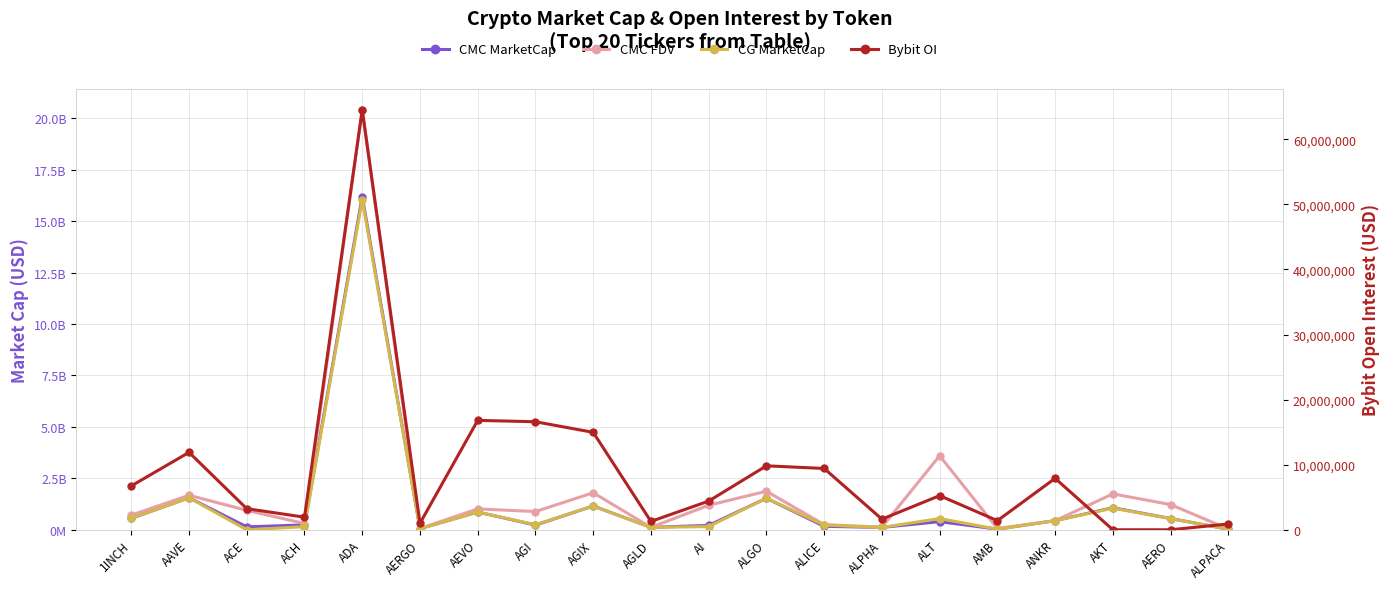

Rank the categories by CMC MarketCap value from highest to lowest.

ADA, AAVE, ALGO, AGIX, AKT, AEVO, 1INCH, AERO, ANKR, ALT, ACH, AGI, AI, ALICE, ACE, AGLD, ALPHA, AERGO, AMB, ALPACA